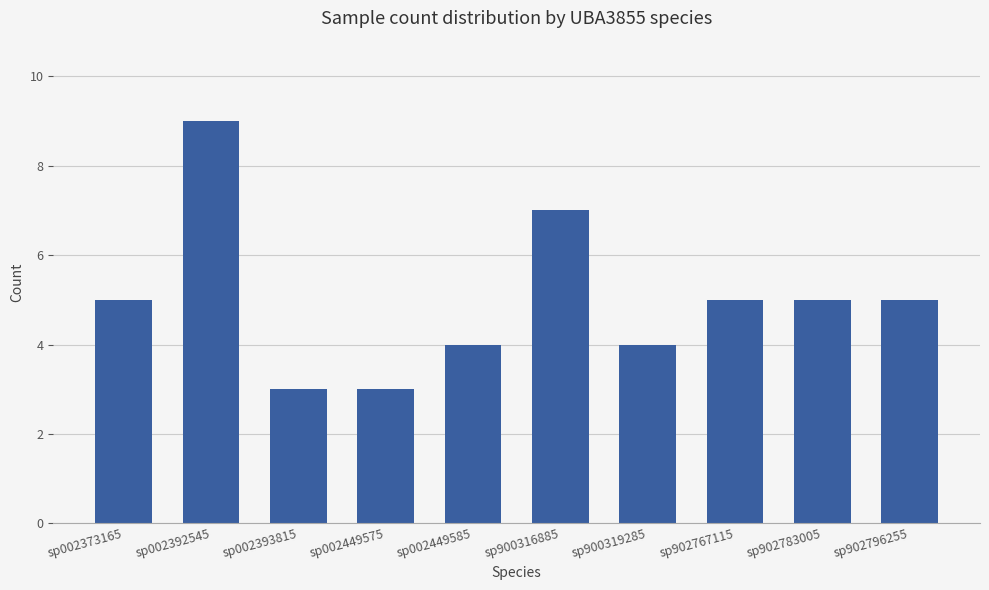

What is the change in value from sp002373165 to sp002392545?

+4